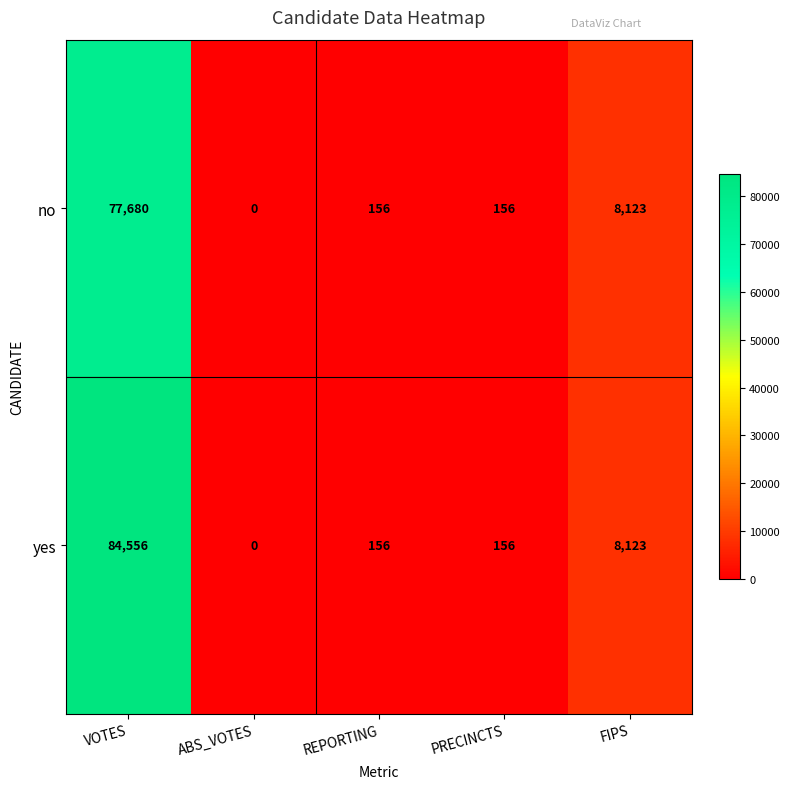

Reading left to right, extract all data points from this chart.

no: 77680	0	156	156	8123
yes: 84556	0	156	156	8123